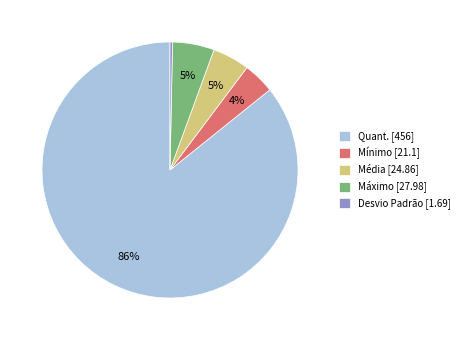

Combined, do Mínimo [21.1] and Média [24.86] account for over 50%?

No